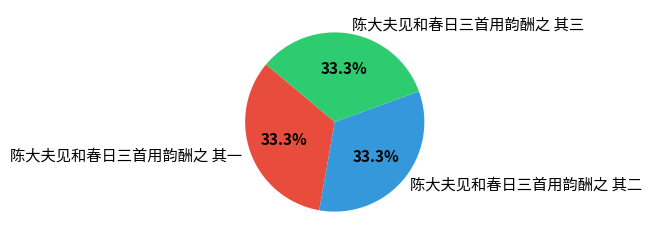

Is it true that 陈大夫见和春日三首用韵酬之 其二 is 33% of the pie?

True